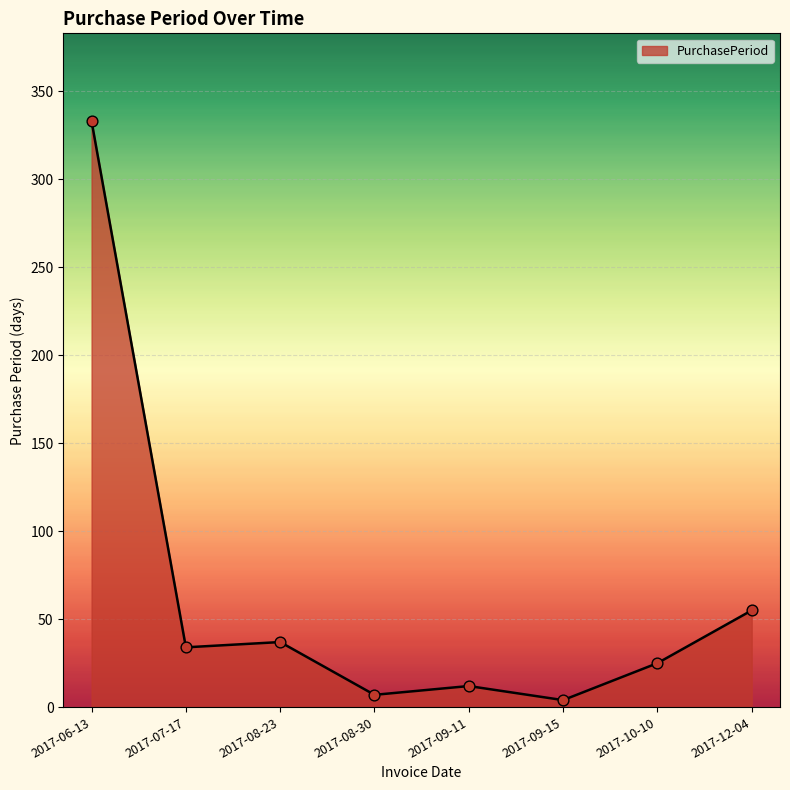

What is the change in value from 2017-08-23 to 2017-12-04?

+18